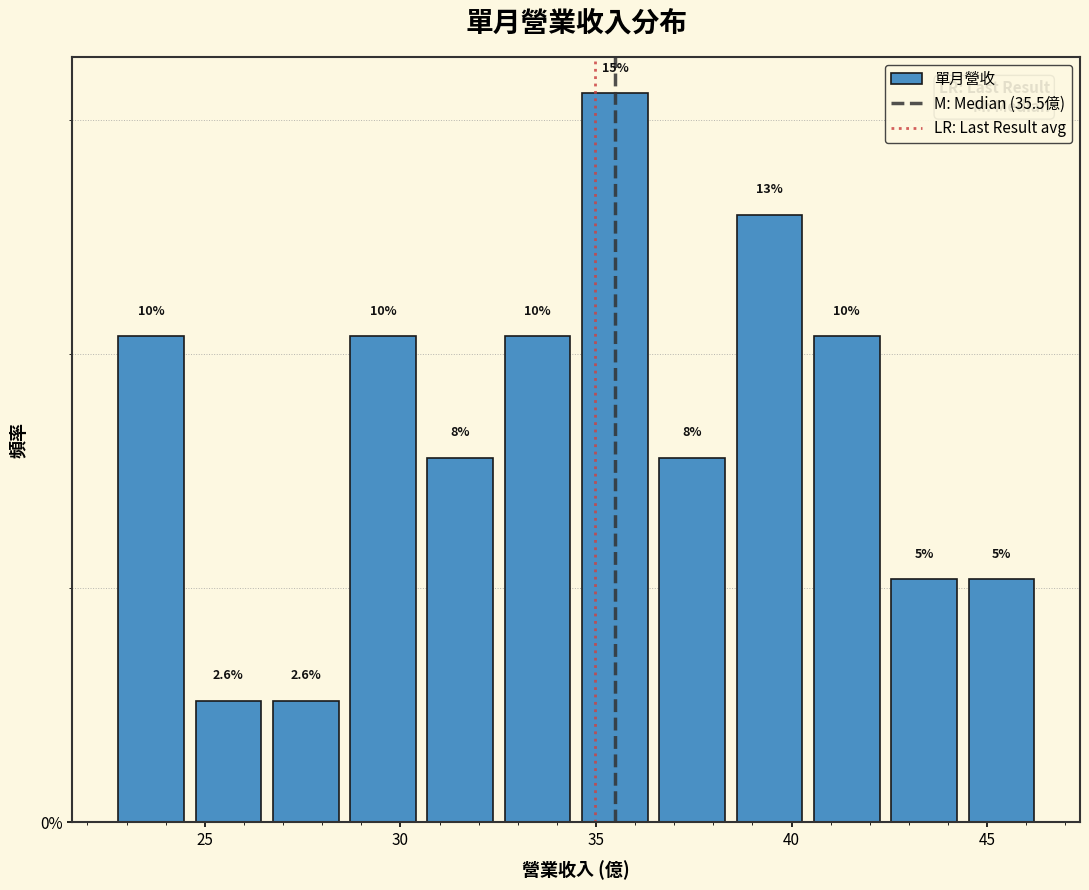

Read against the x-axis, roughly where is the centre of the tallest bar?

35.5